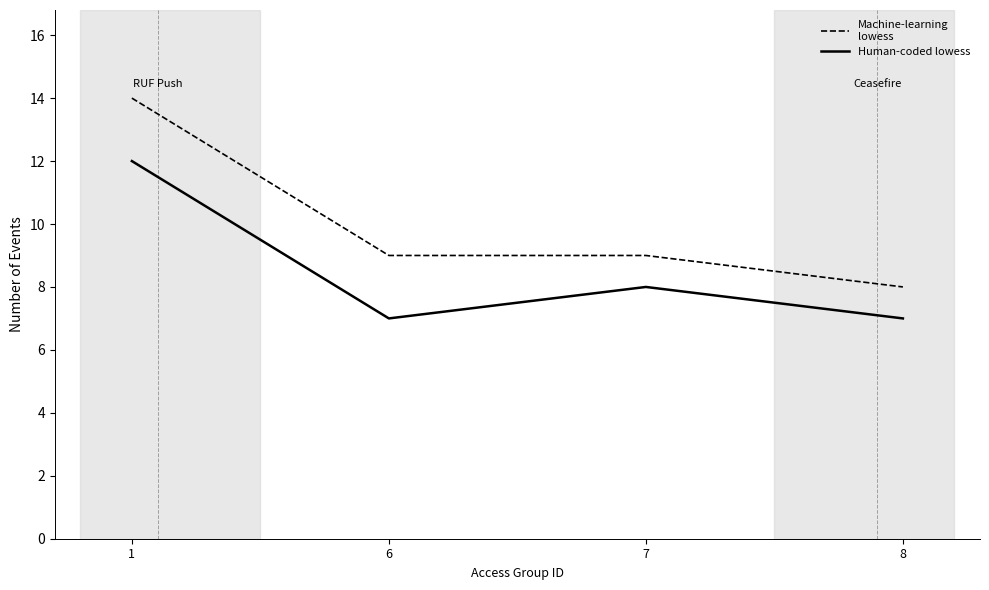

What is the minimum value shown in the chart?

7